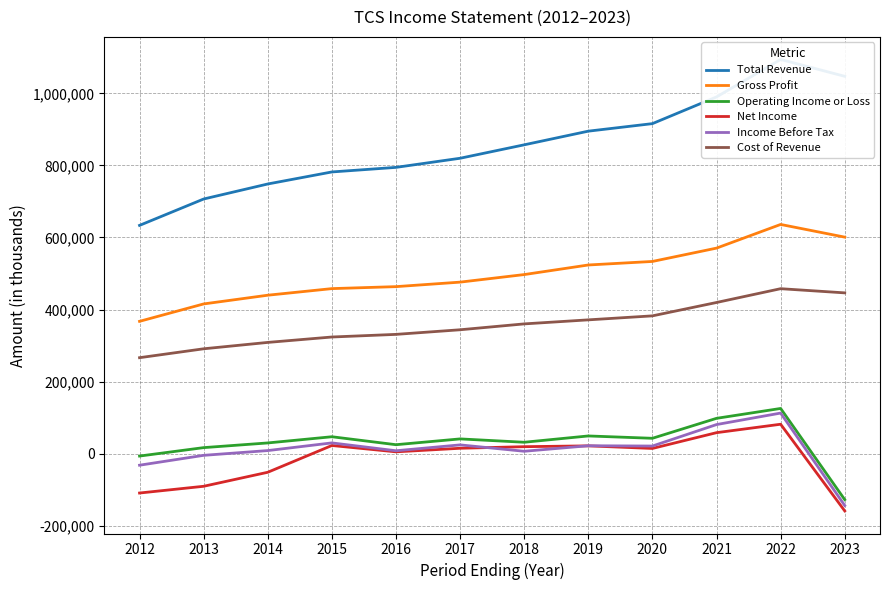

What is the difference between the maximum and second lowest values in the Income Before Tax series?

144700